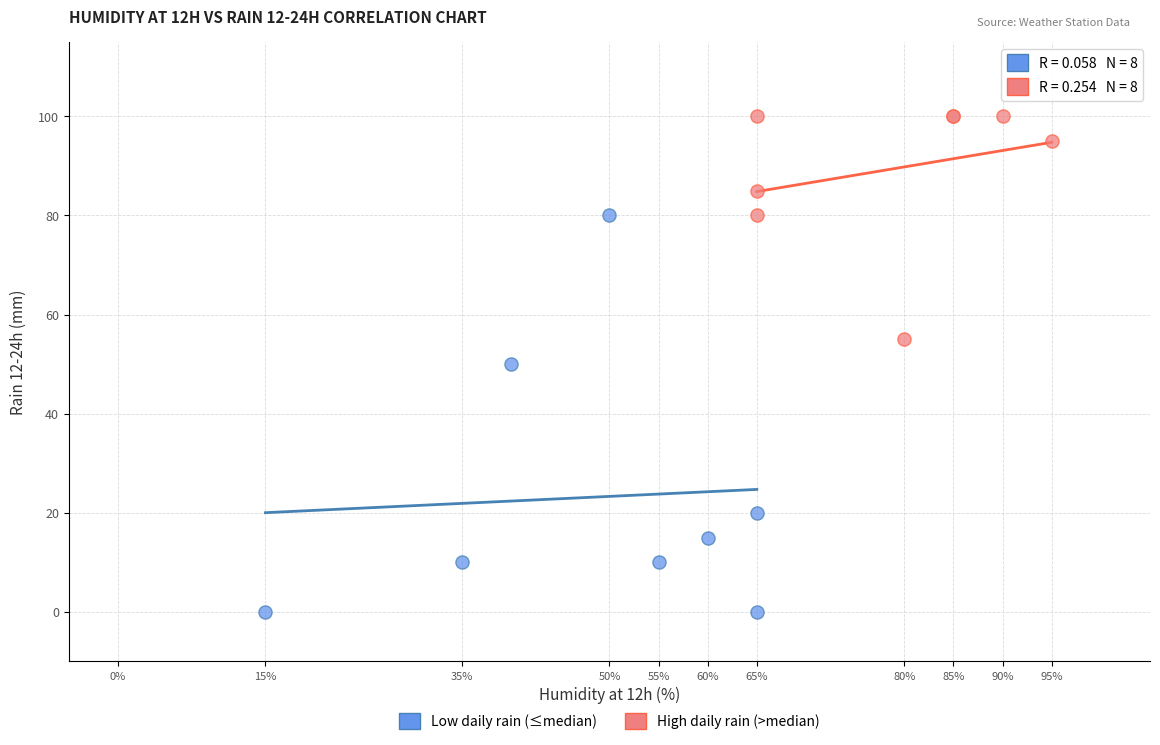

What are all the series names shown in the legend?

Low daily rain (≤median), High daily rain (>median)